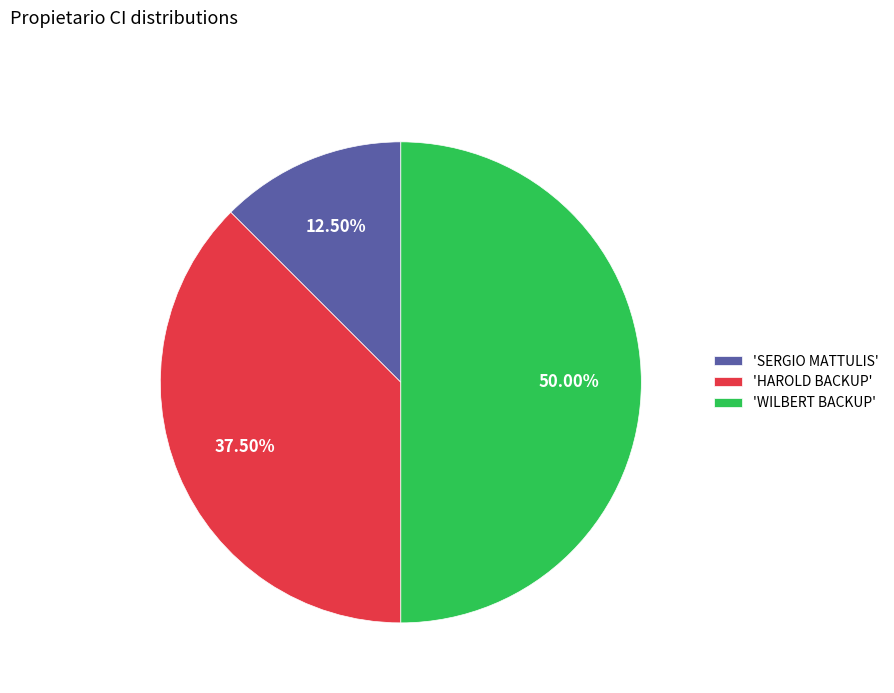

Between 'SERGIO MATTULIS' and 'HAROLD BACKUP', which is larger?

'HAROLD BACKUP'